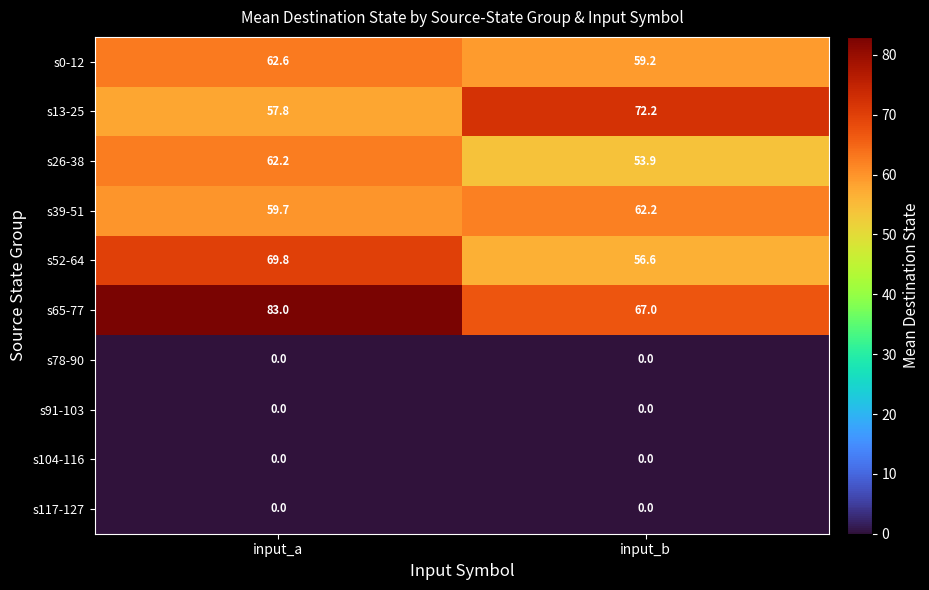

The value of s91-103 at input_a is 0.0. True or false?

True